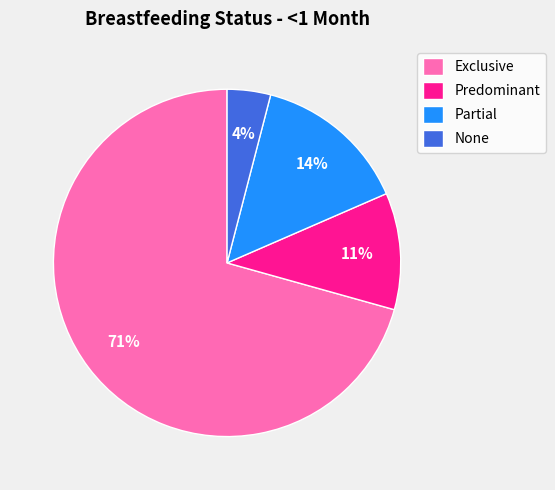

What percentage is the Predominant slice, to the nearest percent?

11%